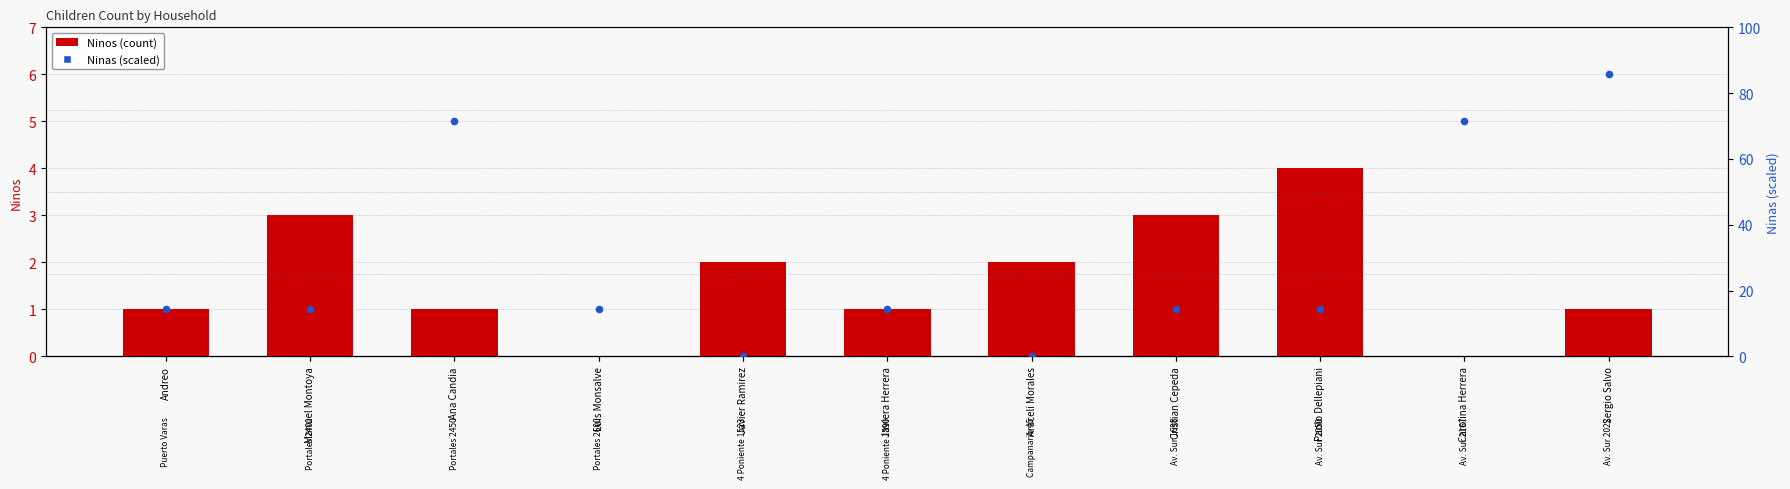

What are all the series names shown in the legend?

Ninos, Ninas